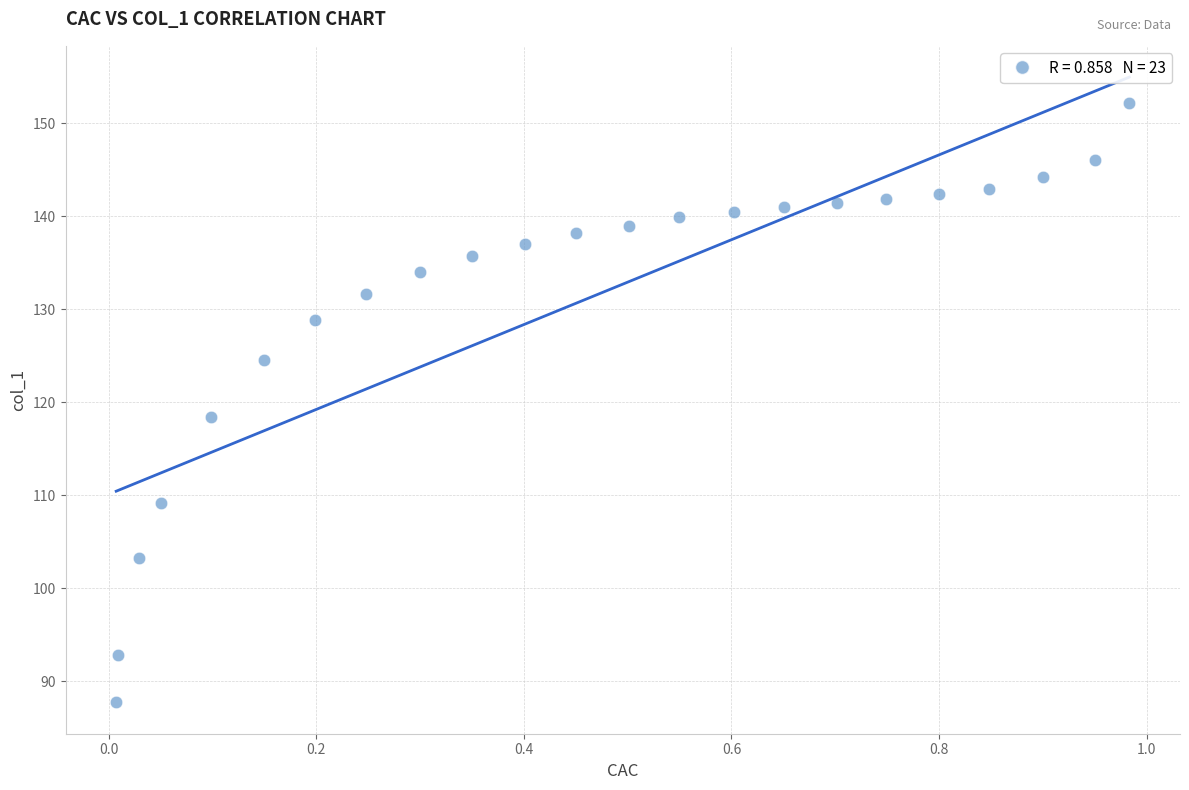

What is the range of Y values (max minus min)?

64.4